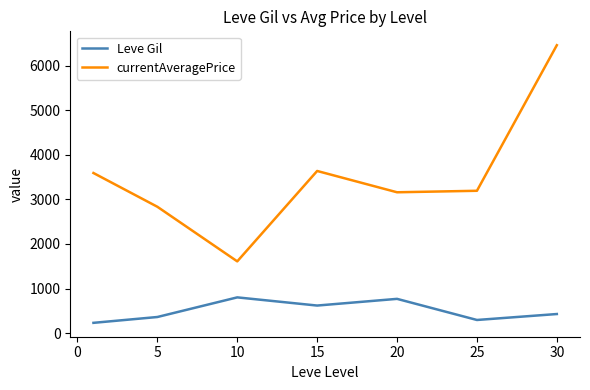

What is the difference between the maximum and second lowest values in the Leve Gil series?

506.7